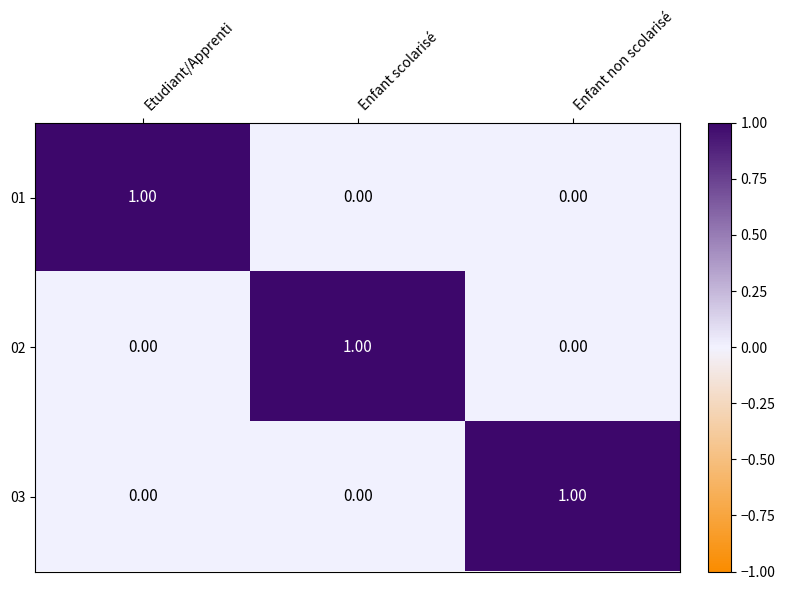

At how many categories does at least one series exceed 0?

3